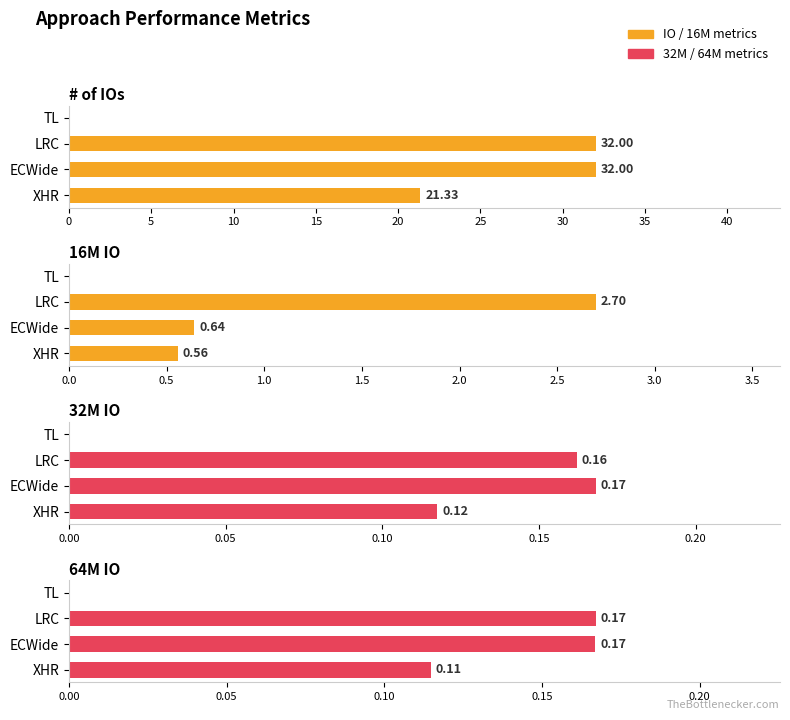

What is the difference between the second highest and minimum values in the 32M IO series?

0.2